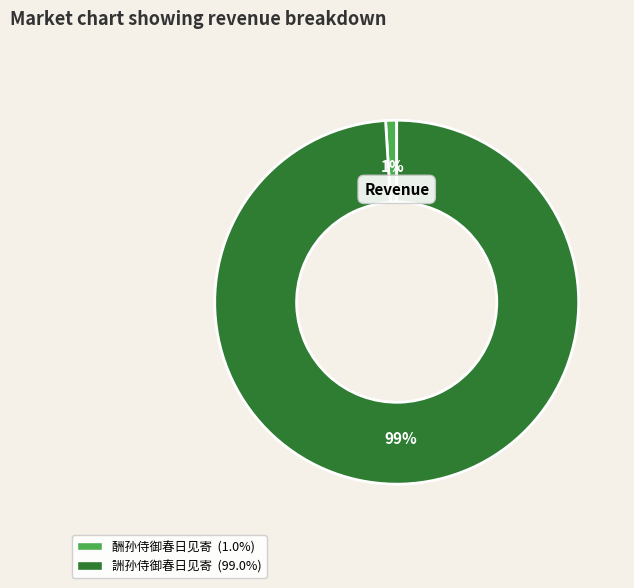

Between 詶孙侍御春日见寄 and 酬孙侍御春日见寄, which is larger?

詶孙侍御春日见寄